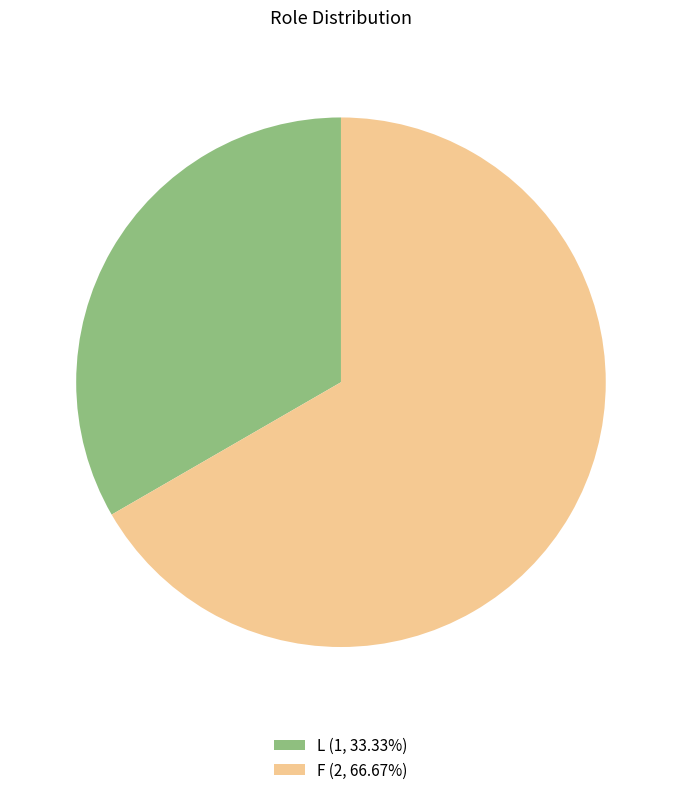

Rank the categories by value from highest to lowest.

F, L